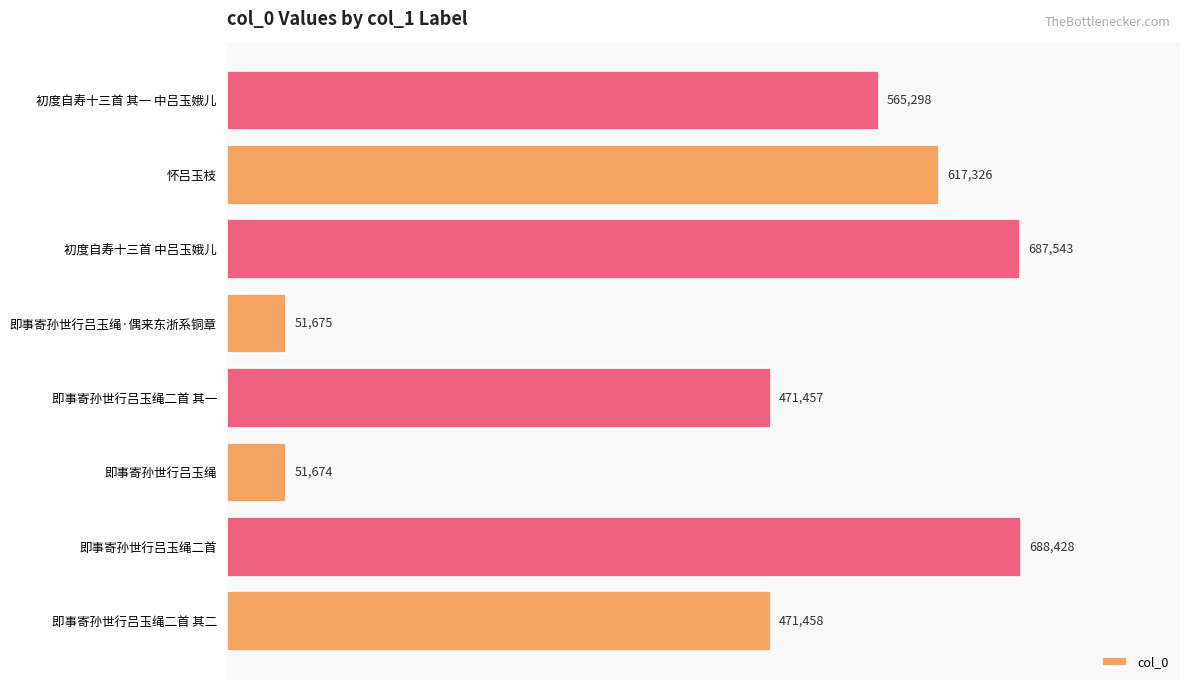

Where is the data nearest to the value 370051?

即事寄孙世行吕玉绳二首 其一